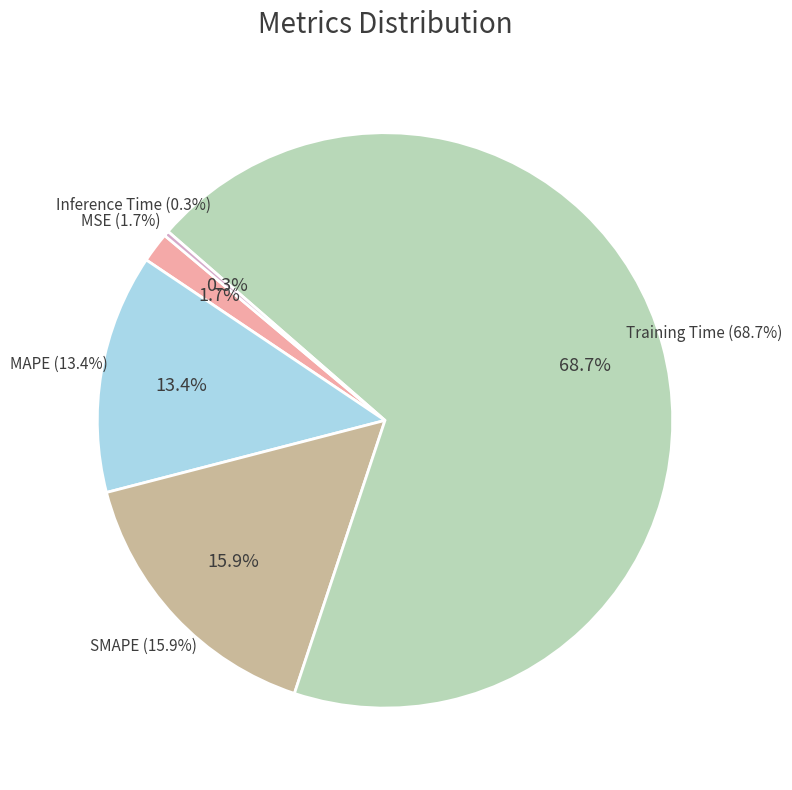

Count the number of slices in the pie.

5